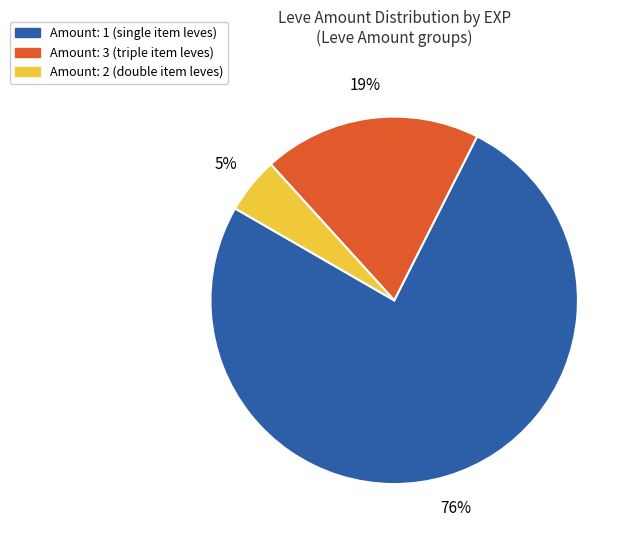

Does any single category account for the majority?

Yes